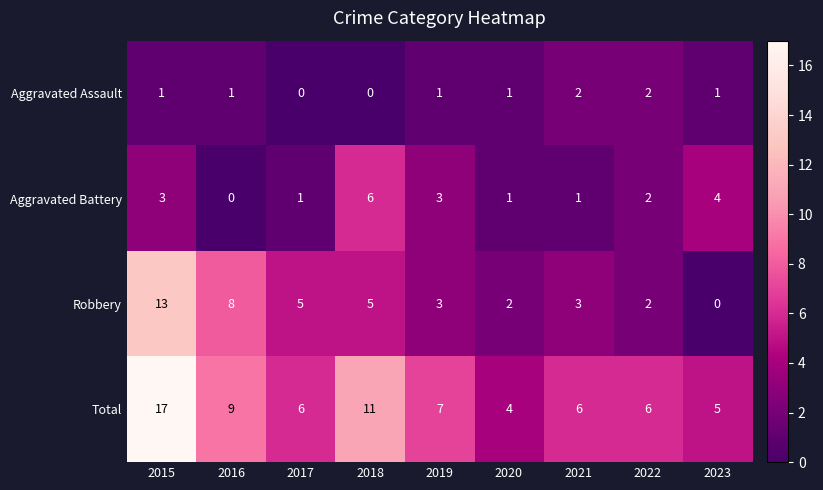

What is the difference between the second highest and minimum values in the Total series?

7